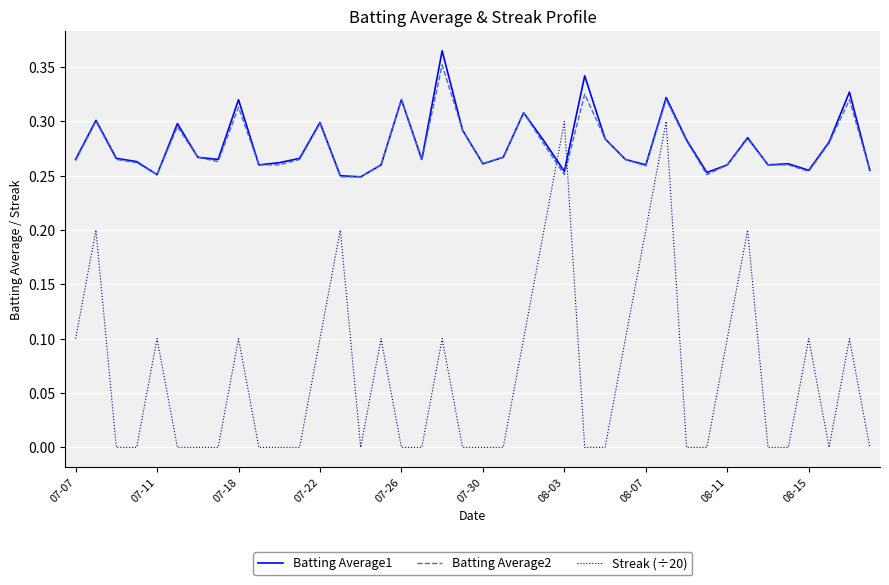

Which series has the largest range (max minus min)?

Streak (÷20)